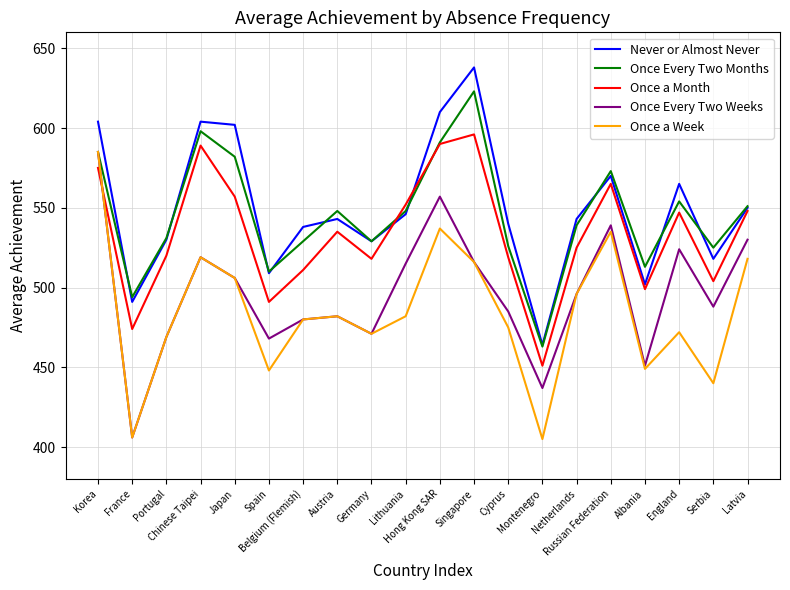

True or false: Never or Almost Never and Once Every Two Weeks intersect in this chart.

False